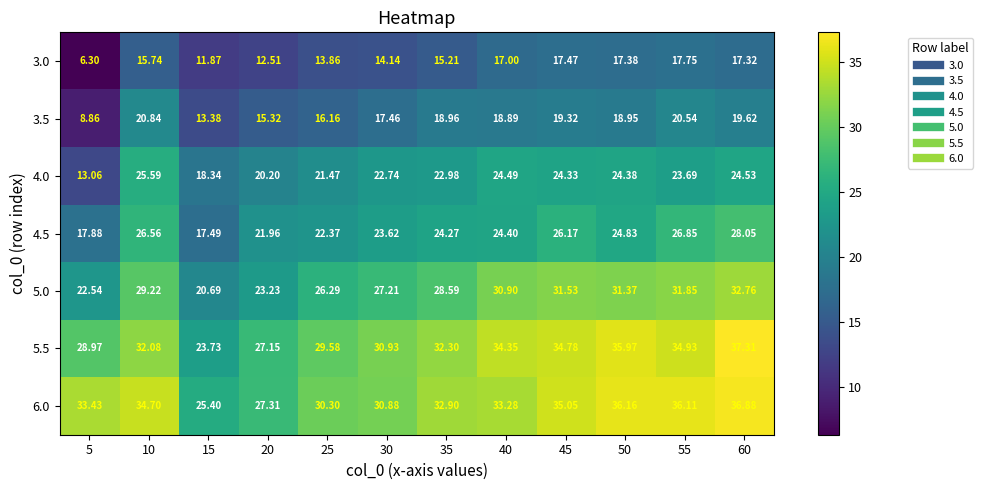

Is the value of 6.0 at 60 greater than the value of 3.5 at 25?

Yes